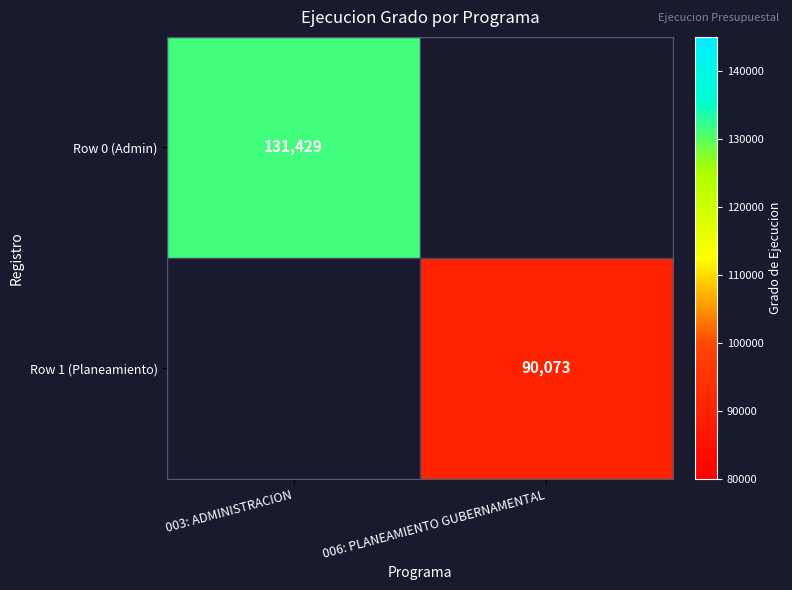

How many data points does each series have?

2